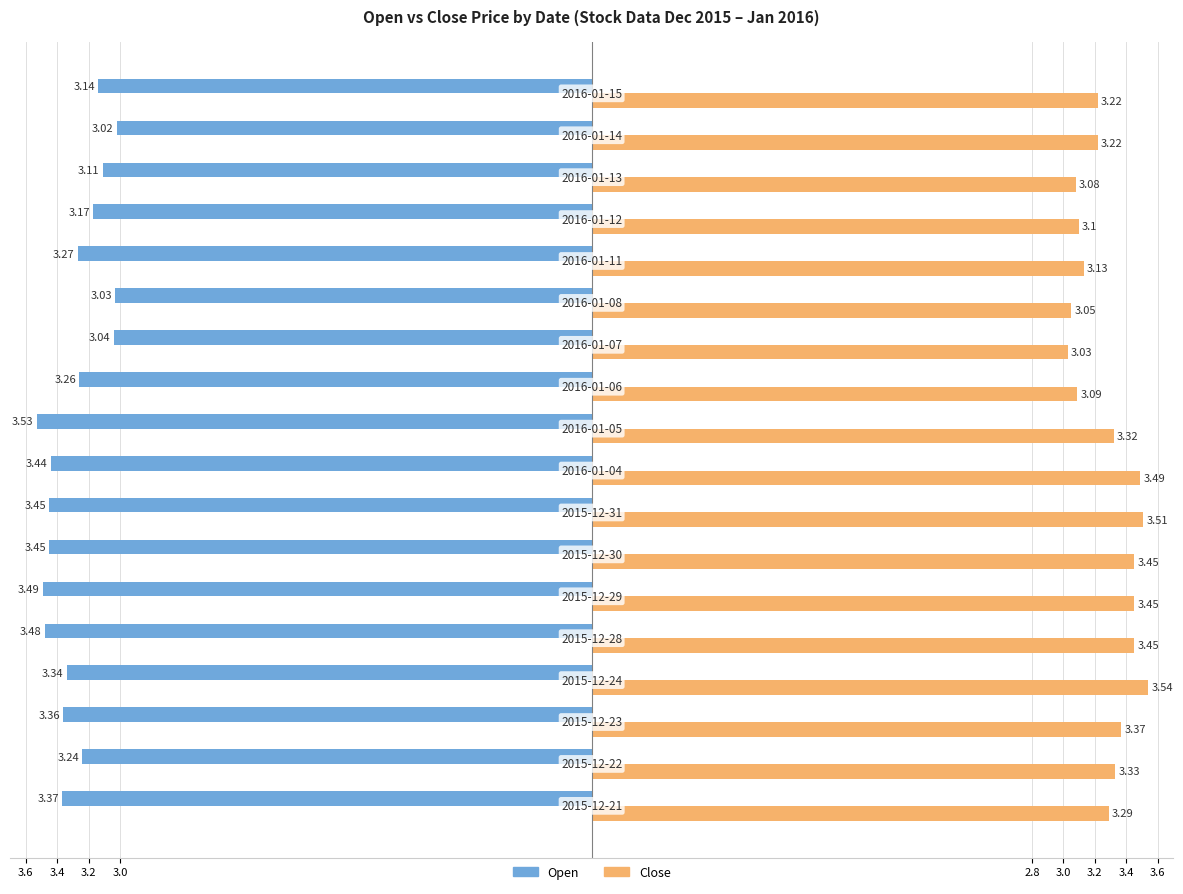

How many categories are shown in the chart?

18